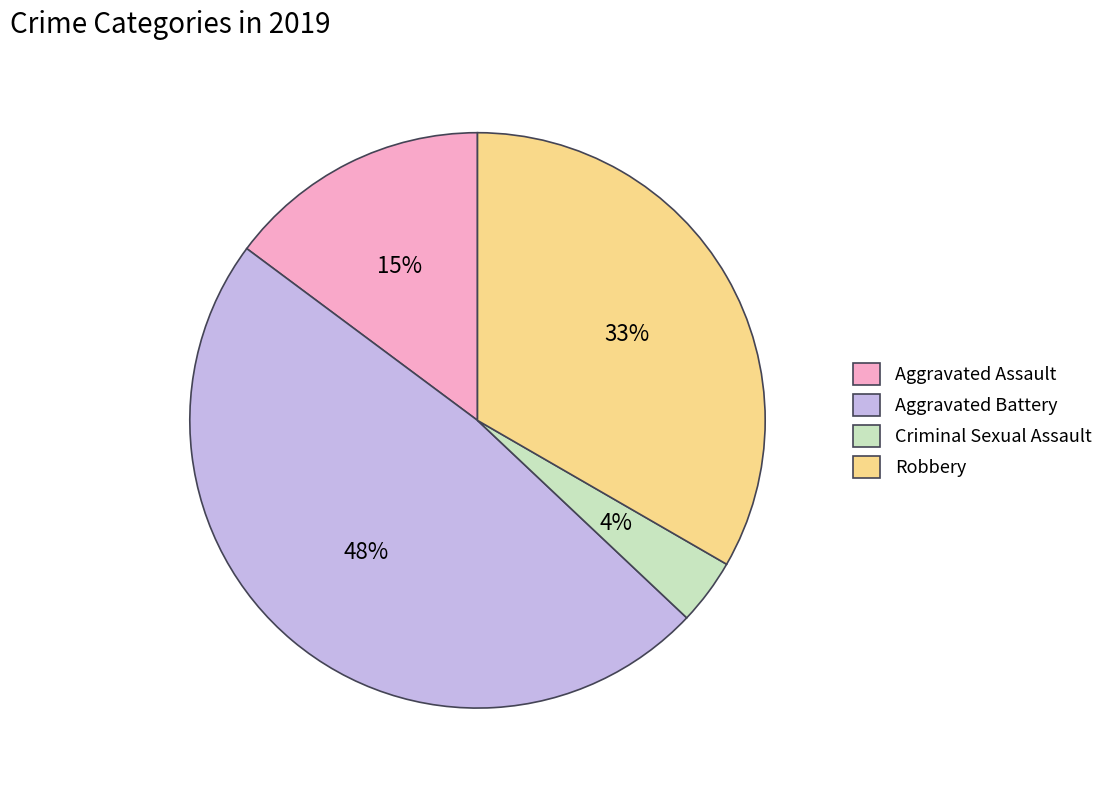

Which has a higher value, Aggravated Battery or Criminal Sexual Assault?

Aggravated Battery